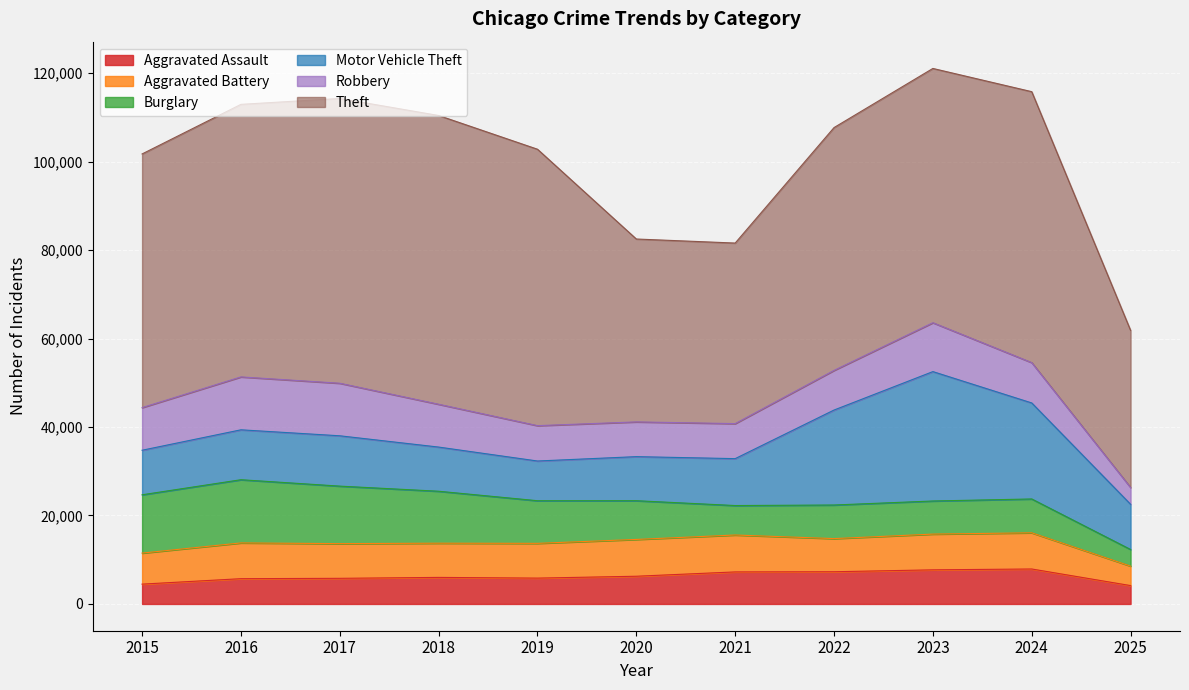

What are all the series names shown in the legend?

Aggravated Assault, Aggravated Battery, Burglary, Motor Vehicle Theft, Robbery, Theft